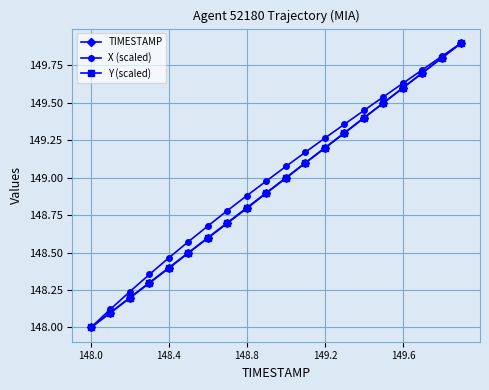

How many values in the Y (scaled) series exceed 148?

19